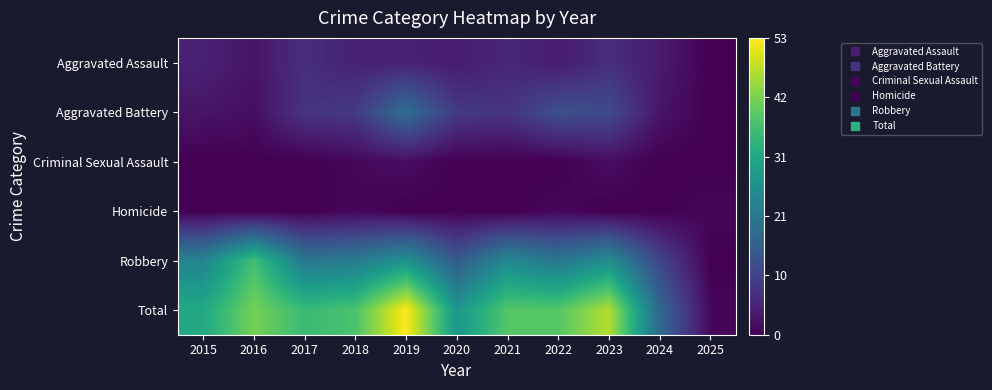

Which series has the largest total across all categories?

Total